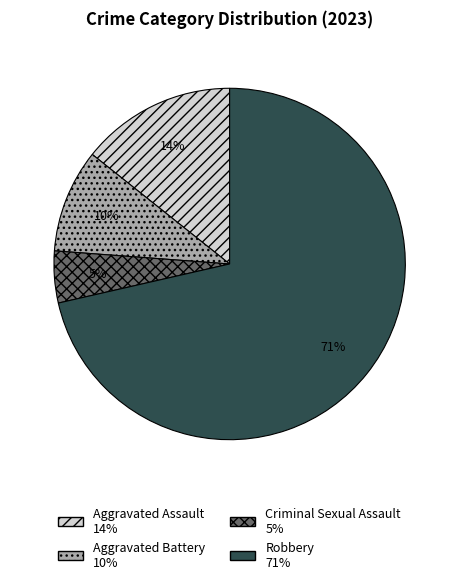

How many segments does this pie chart have?

4